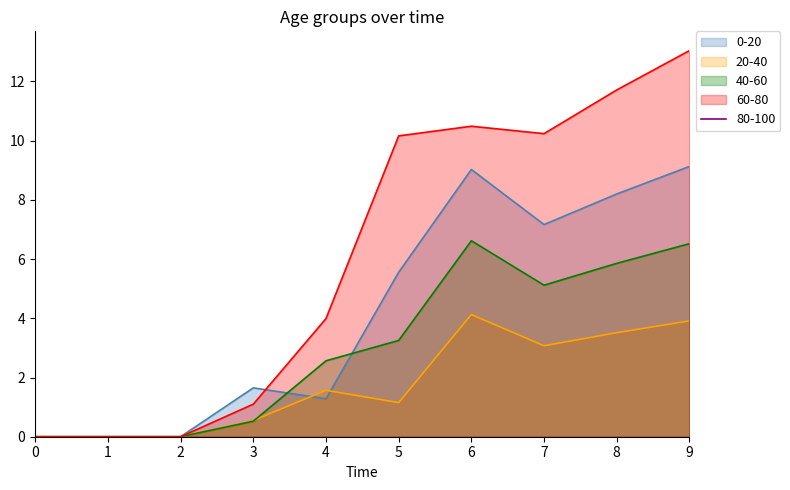

What is the spread (max minus min) of values at 7?

7.2